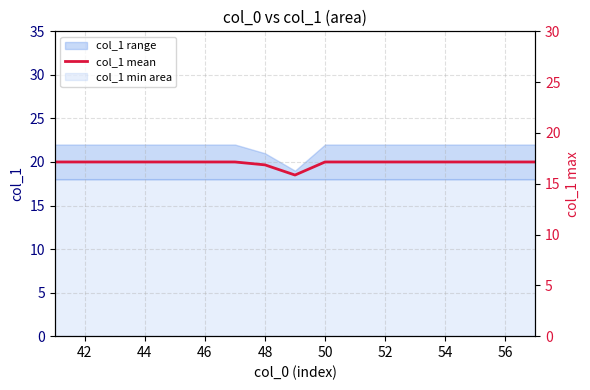

The value of col_1 mean at 48 is 25.7. True or false?

False